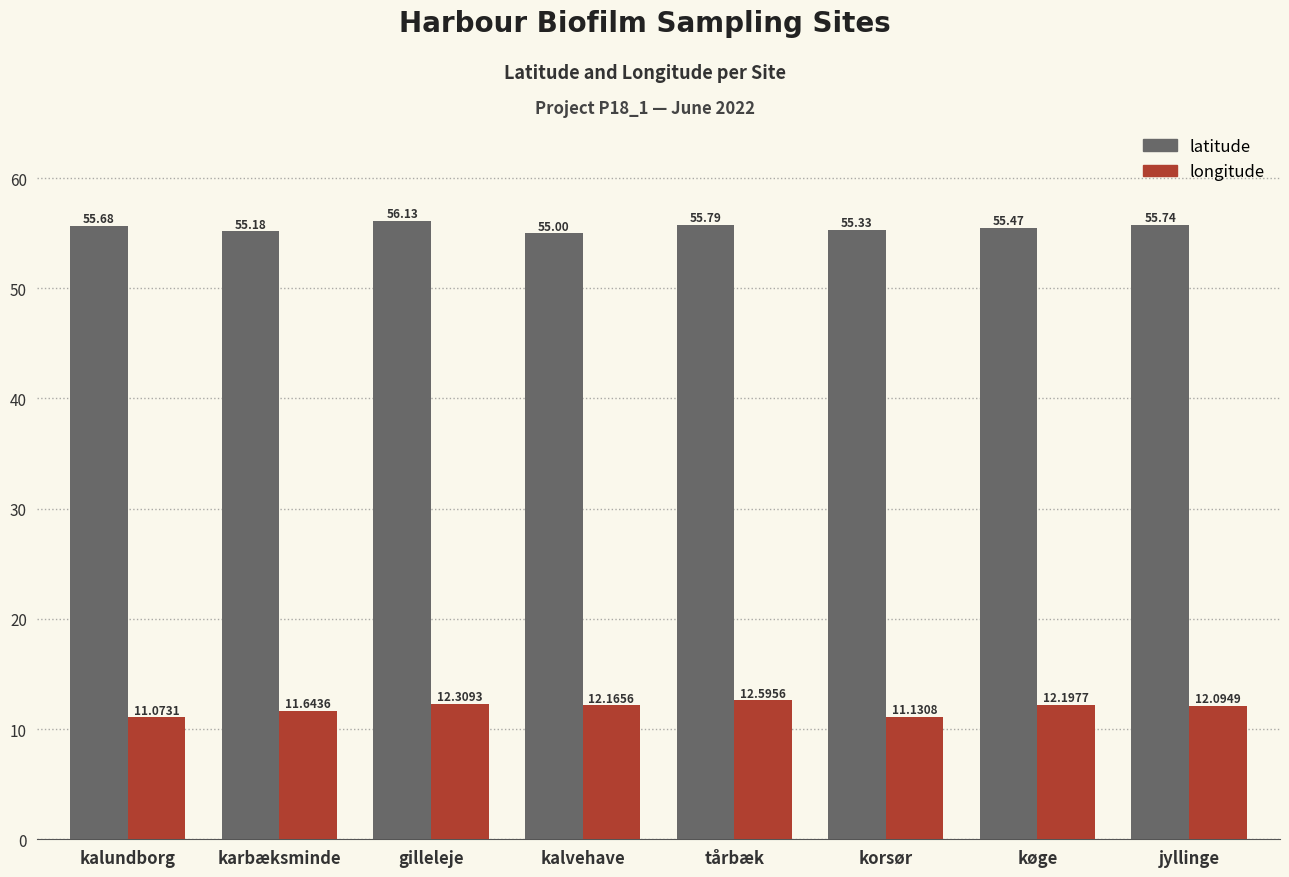

Which label corresponds to the largest value in the chart?

gilleleje